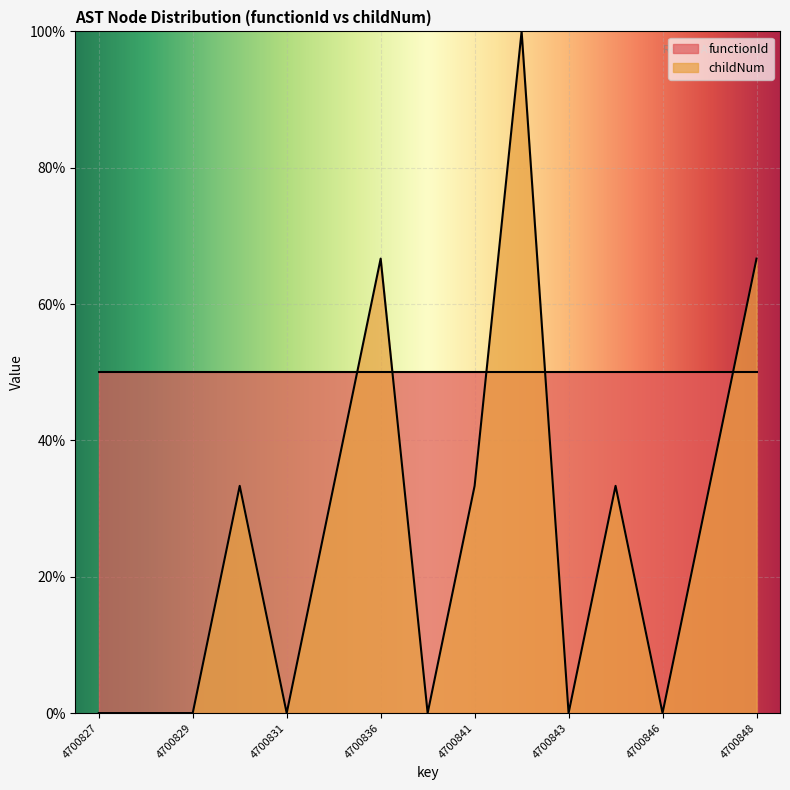

Where is the first local minimum?

4700831